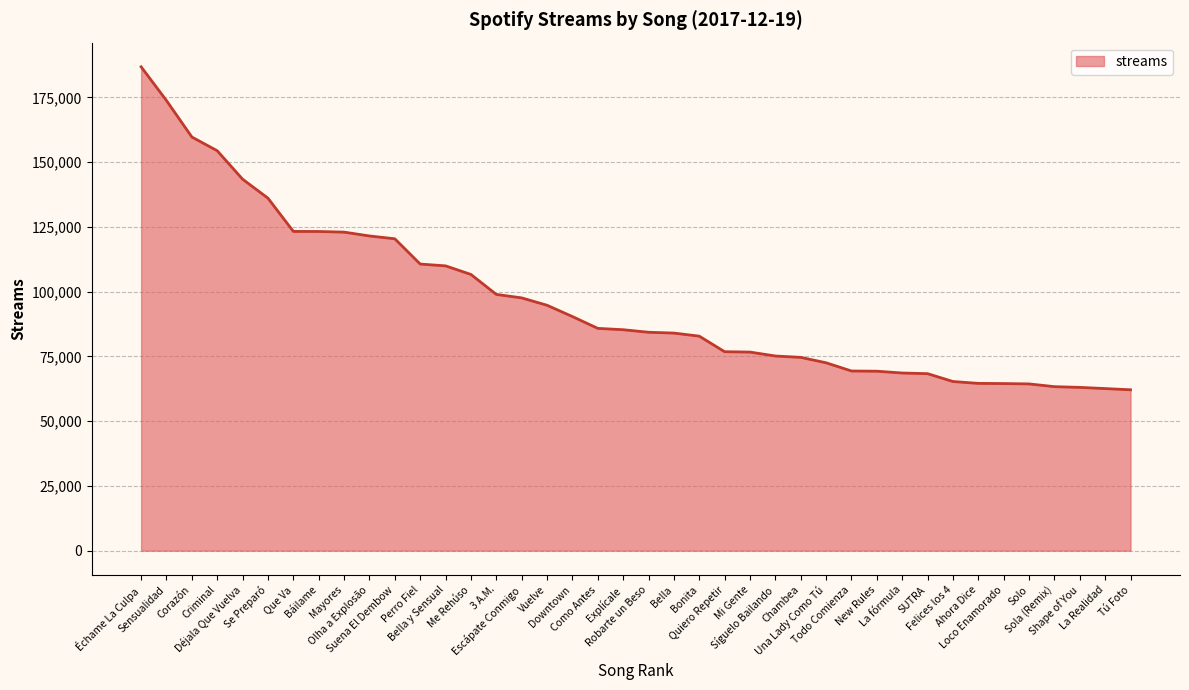

What value does the data have at Bella?

83994